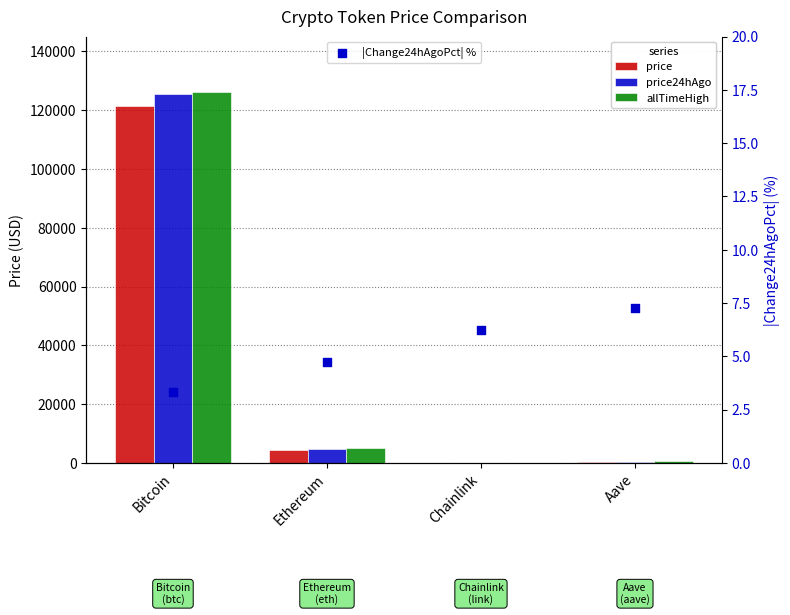

Which series has the widest spread of Y values?

allTimeHigh